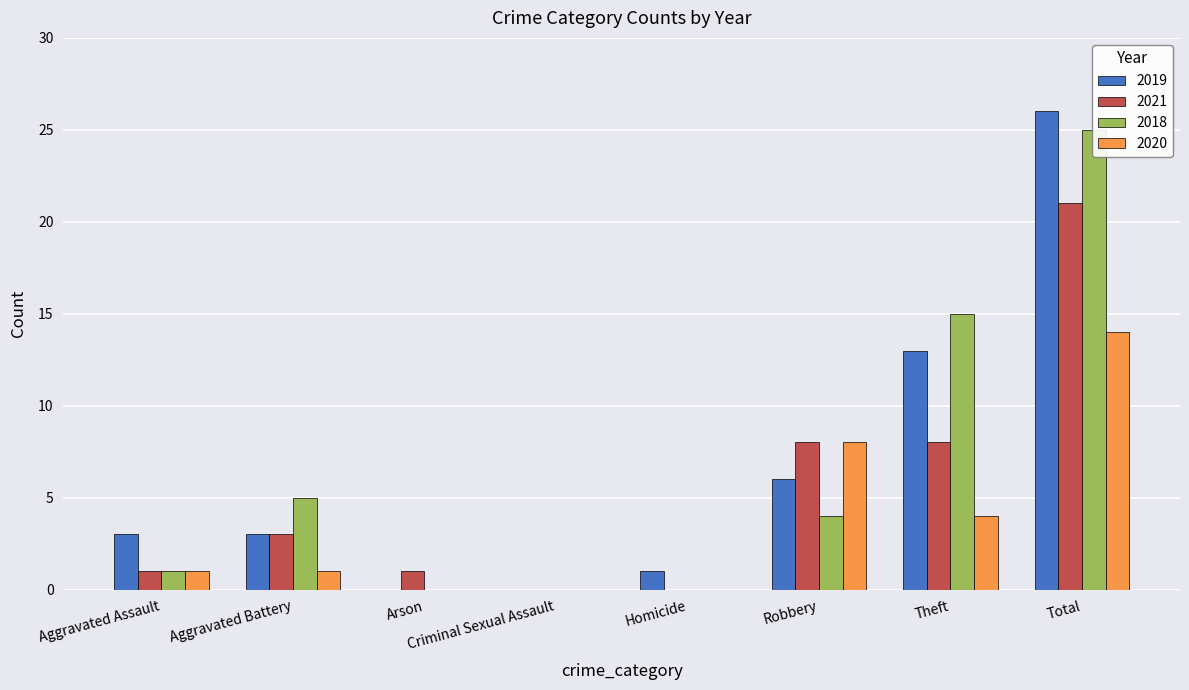

What is the total value across all series at Aggravated Assault?

6